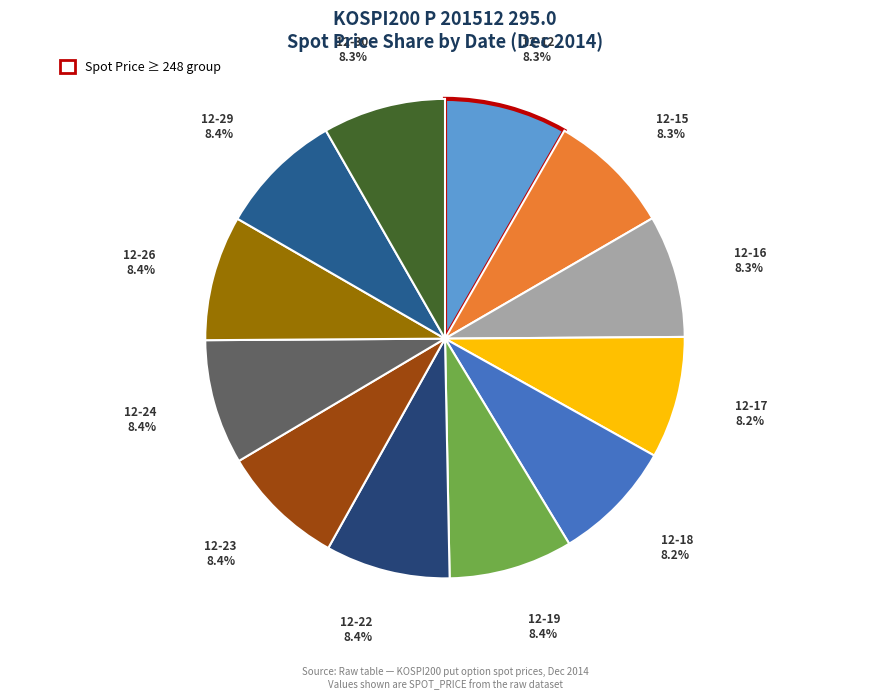

Count the number of slices in the pie.

12